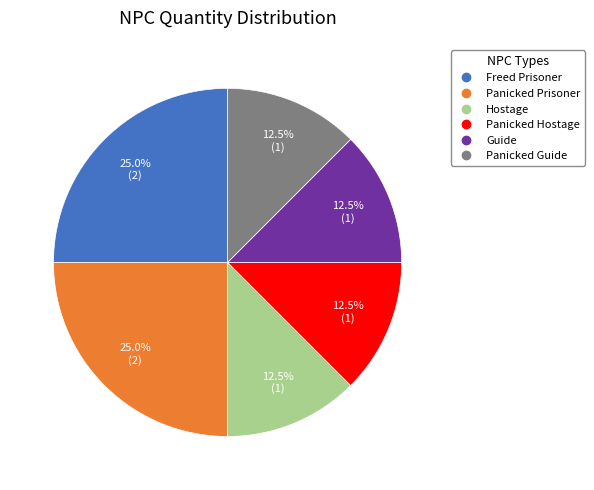

Between Freed Prisoner and Guide, which is larger?

Freed Prisoner